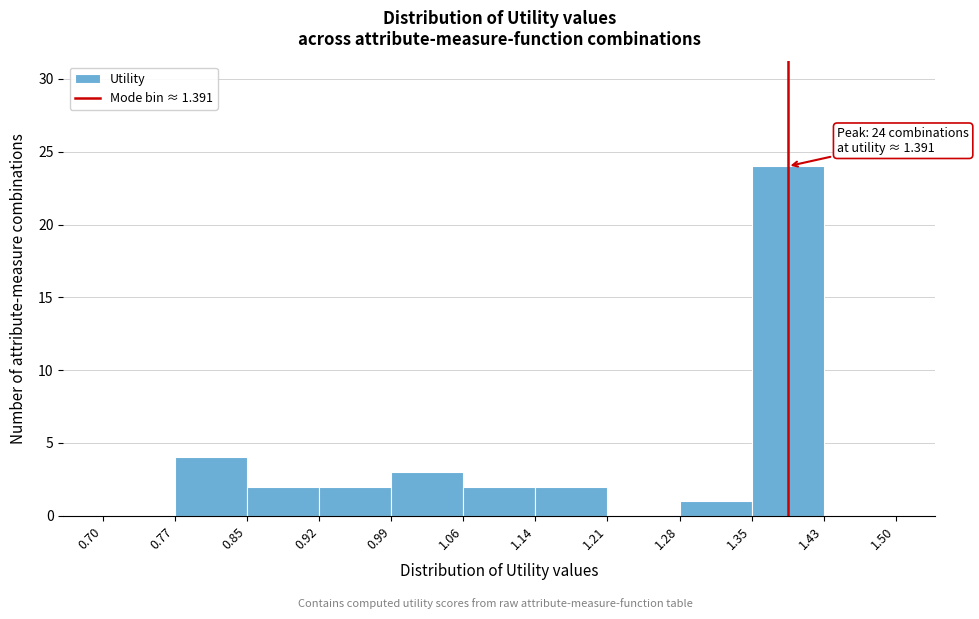

Over which range of the x-axis is the bar tallest?

1.35 to 1.43